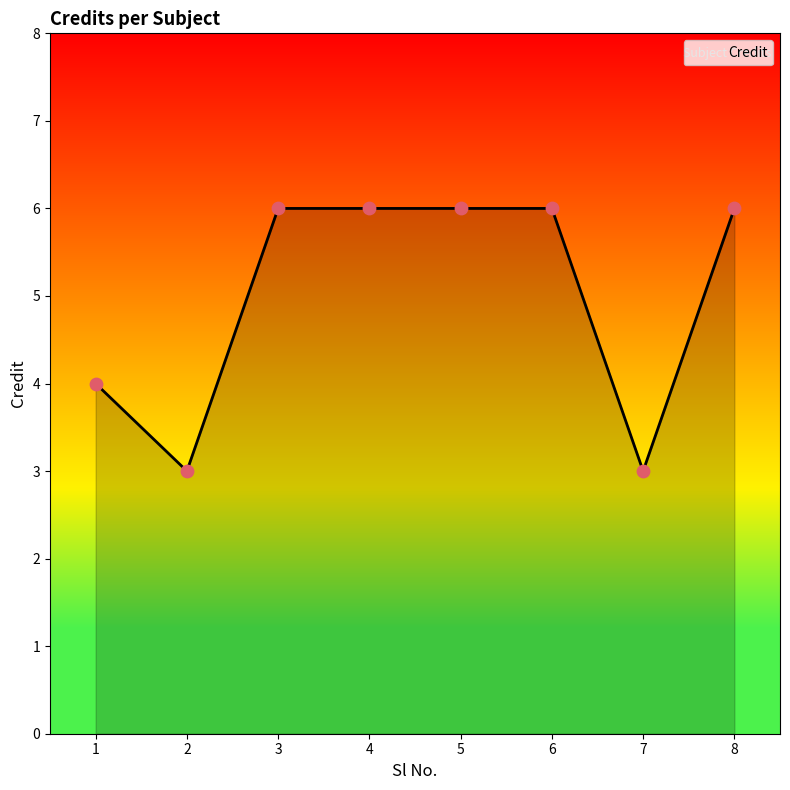

Approximately how many times larger is the value at 8 compared to 6?

1.0